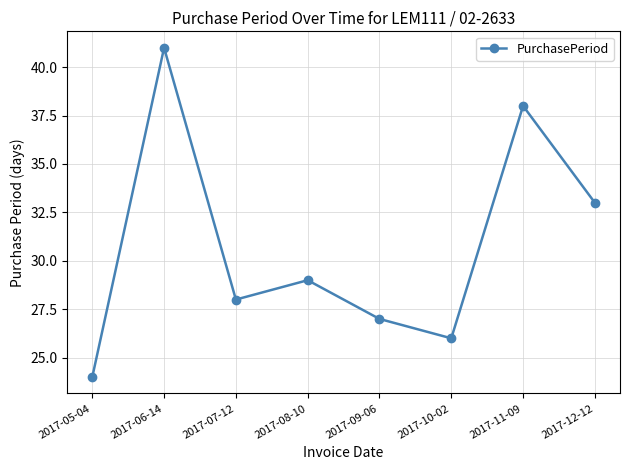

How many distinct data groups are displayed?

1